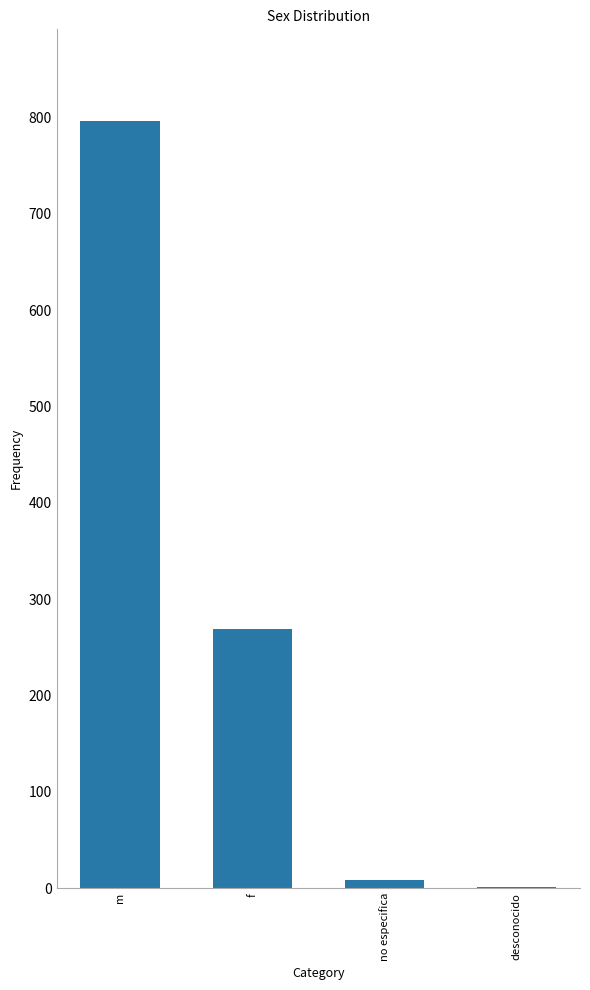

How many distinct data groups are displayed?

1